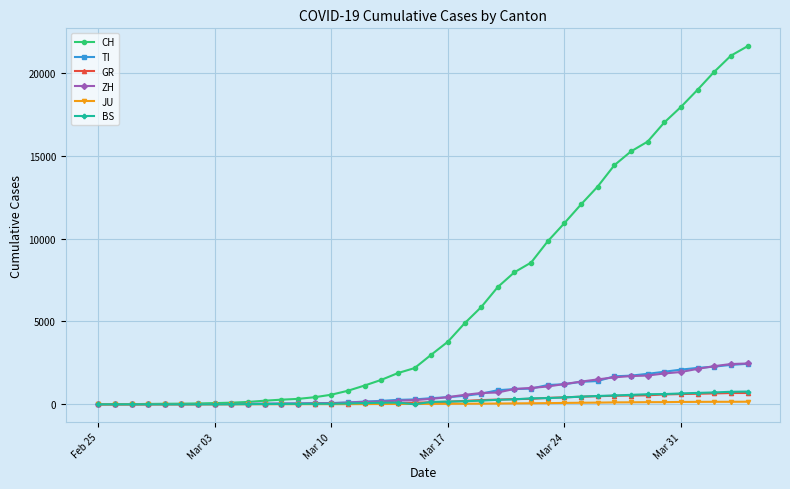

Which series has the widest spread of values?

CH